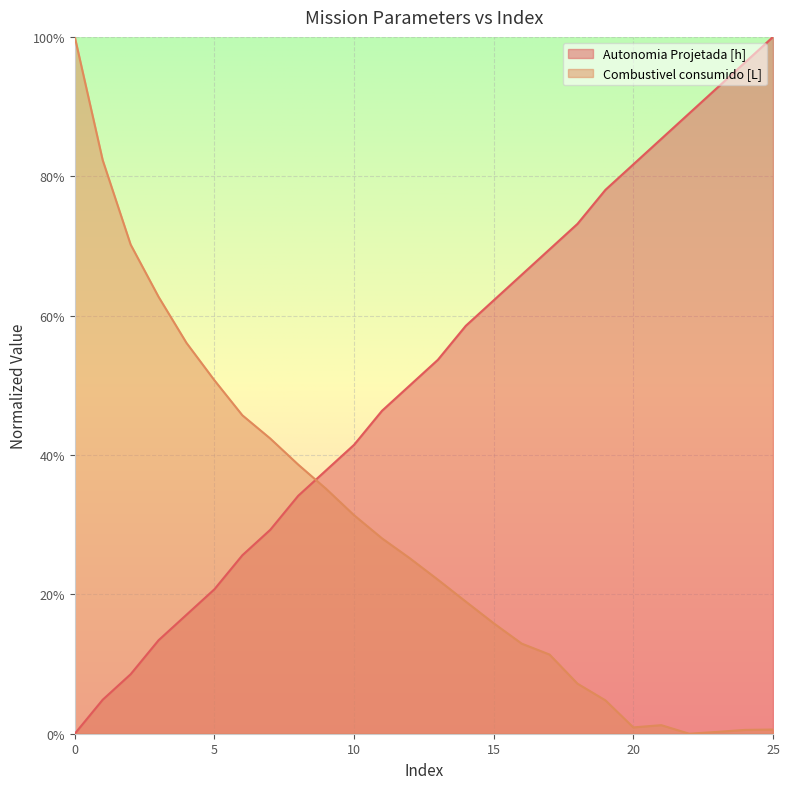

List the labels in order of Autonomia Projetada [h] value, smallest first.

0, 1, 2, 3, 4, 5, 6, 7, 8, 9, 10, 11, 12, 13, 14, 15, 16, 17, 18, 19, 20, 21, 22, 23, 24, 25